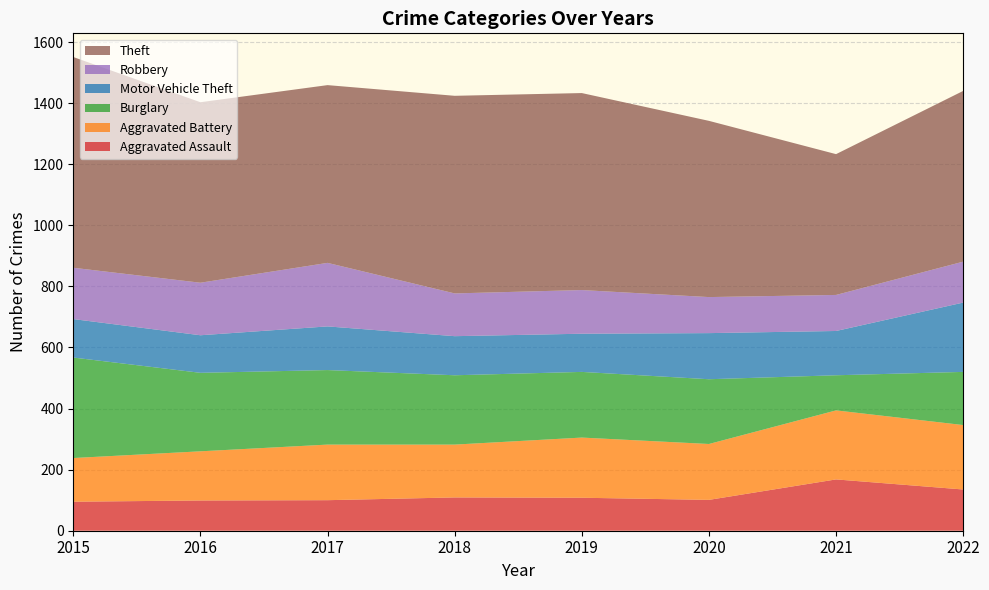

Reading left to right, extract all data points from this chart.

Aggravated Assault: 95	99	100	109	108	101	168	135
Aggravated Battery: 143	161	182	173	197	183	226	211
Burglary: 329	257	244	227	215	212	115	174
Motor Vehicle Theft: 126	123	143	128	125	151	145	227
Robbery: 168	172	208	140	143	118	118	134
Theft: 690	591	582	647	645	577	461	559